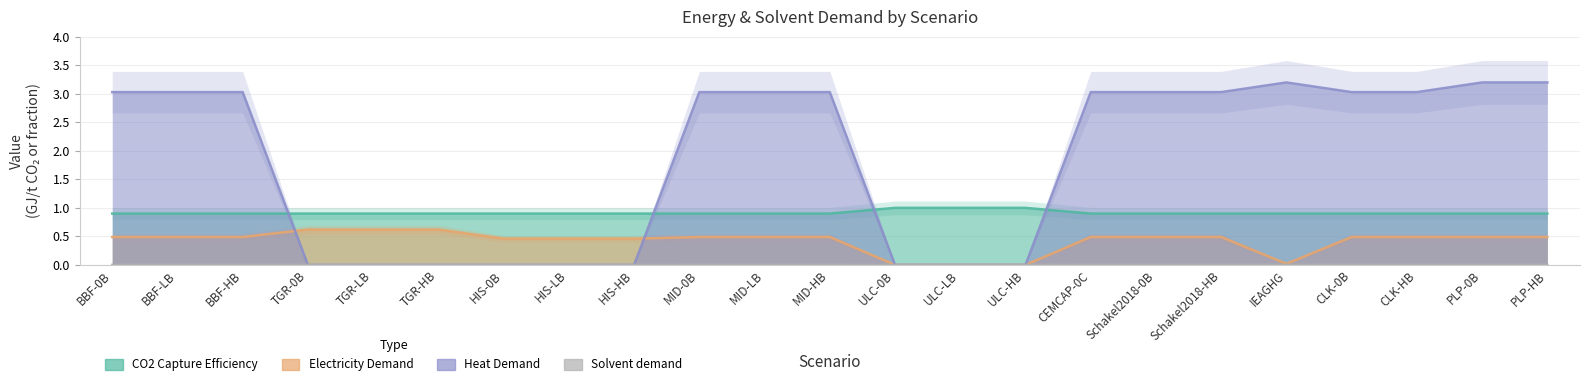

Which category has the lowest value across all series?

ULC-0B